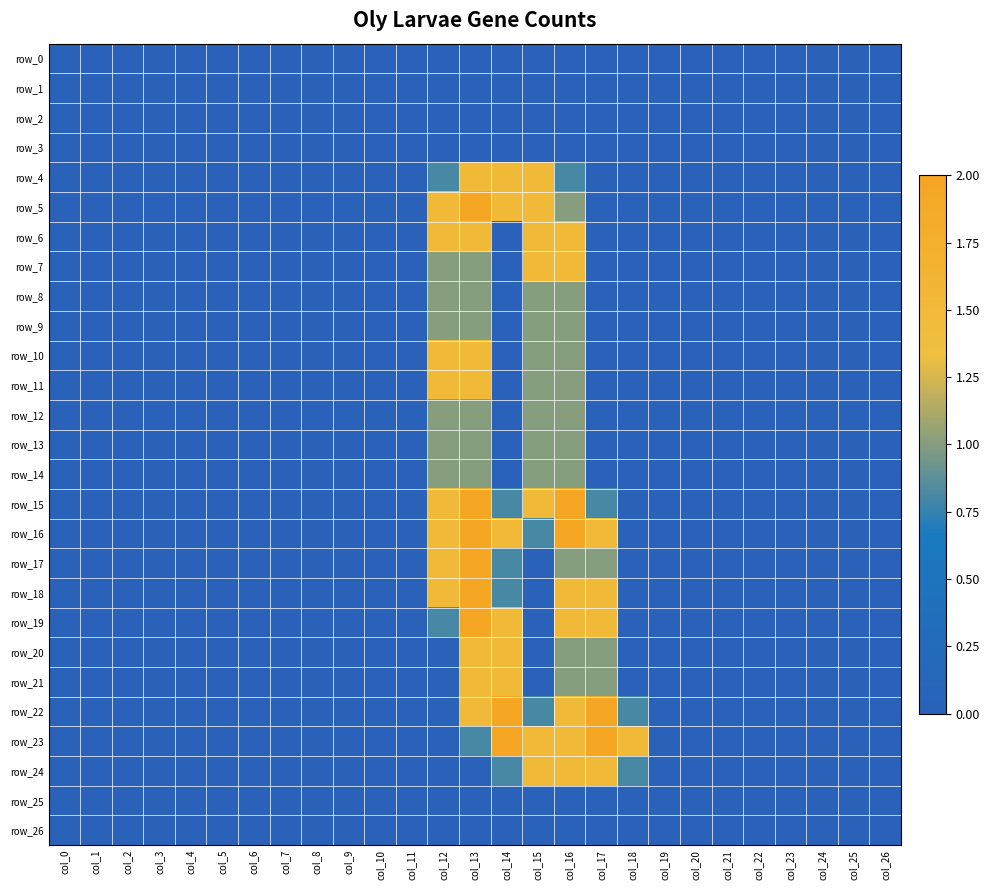

Is it true that row_15 equals 0.0 at col_6?

True